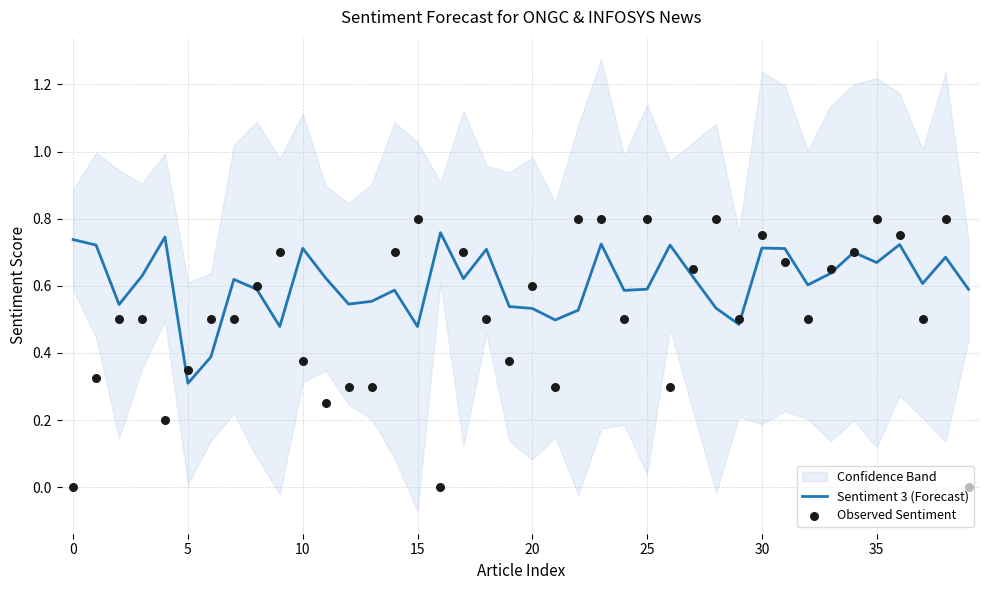

At how many categories does at least one series exceed 0?

40